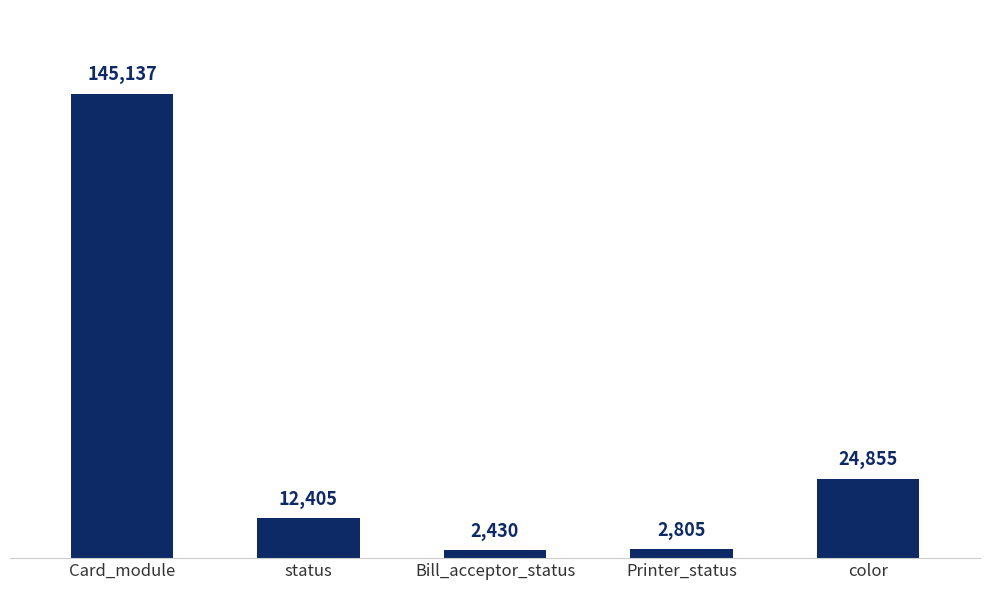

Where does the data first go above 12405?

Card_module